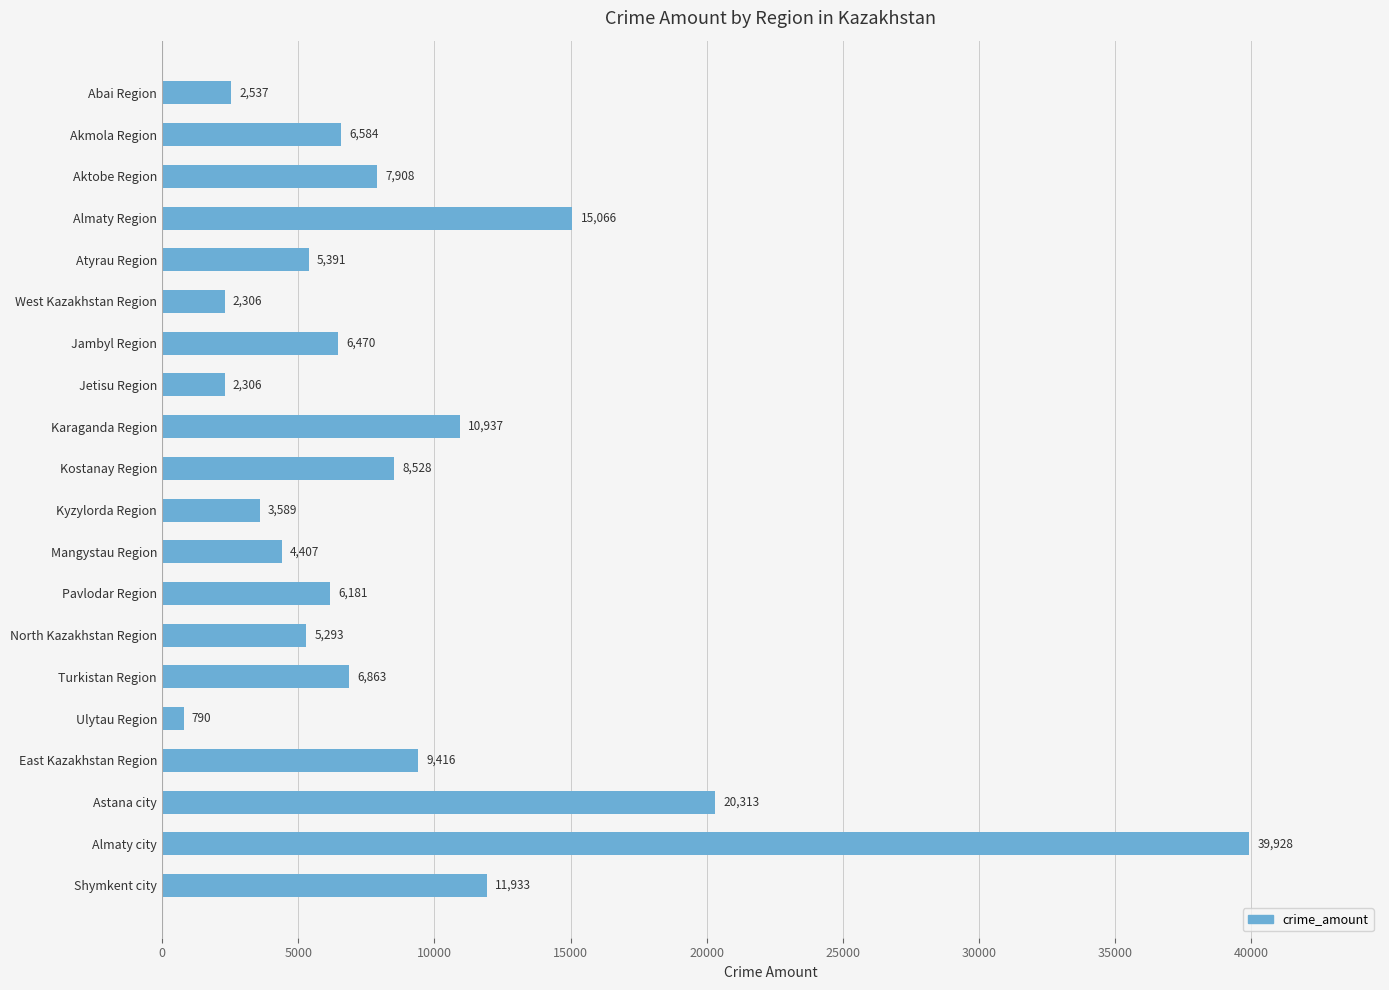

How many data points are less than 6584?

10